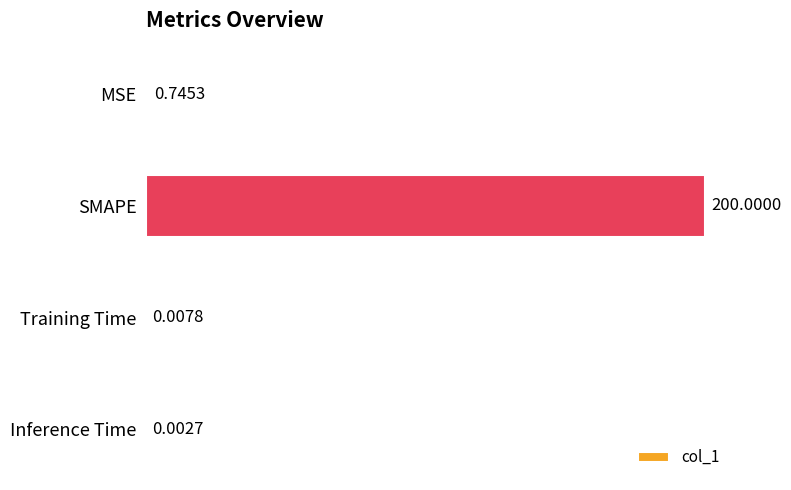

Which has a higher value, Training Time or Inference Time?

Training Time